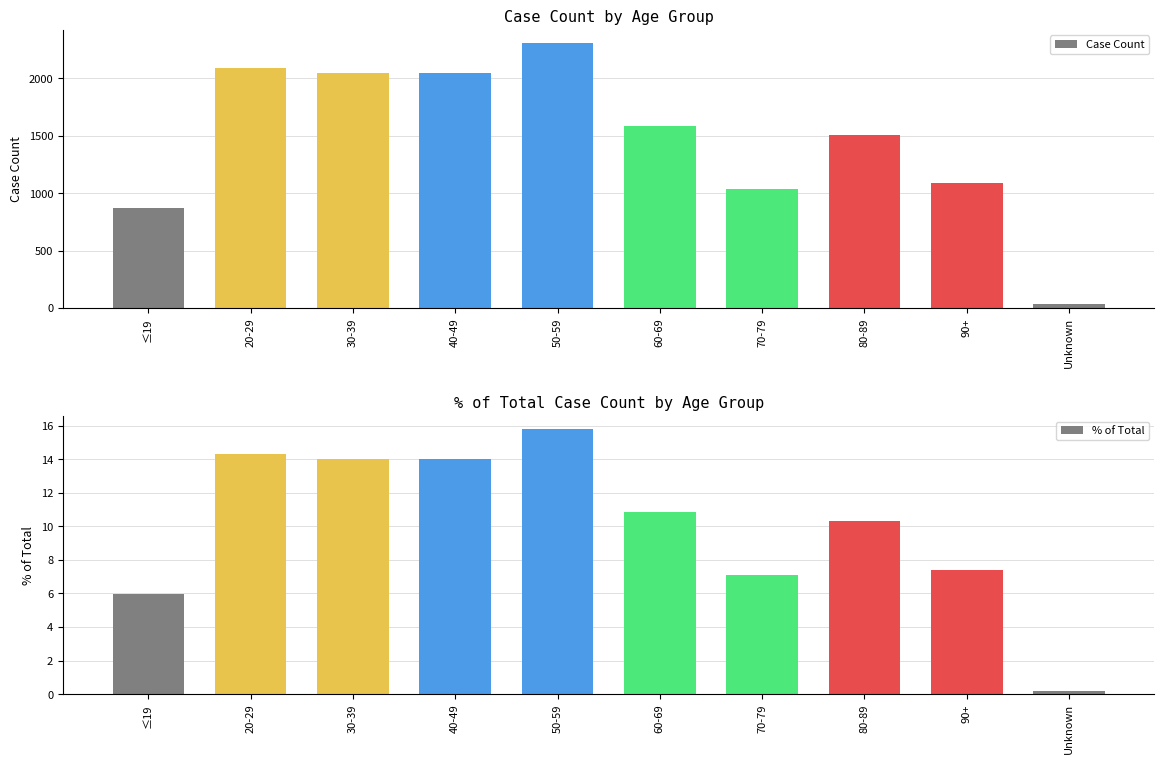

What is the sum of all % of Total Case Count values?

100.0